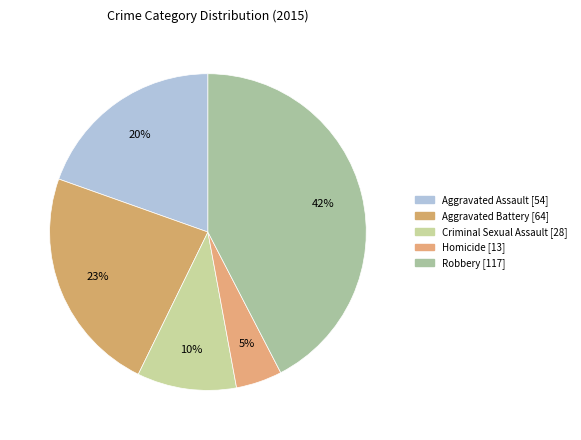

To the nearest percent, what is the difference between the largest and smallest slice percentages?

38%